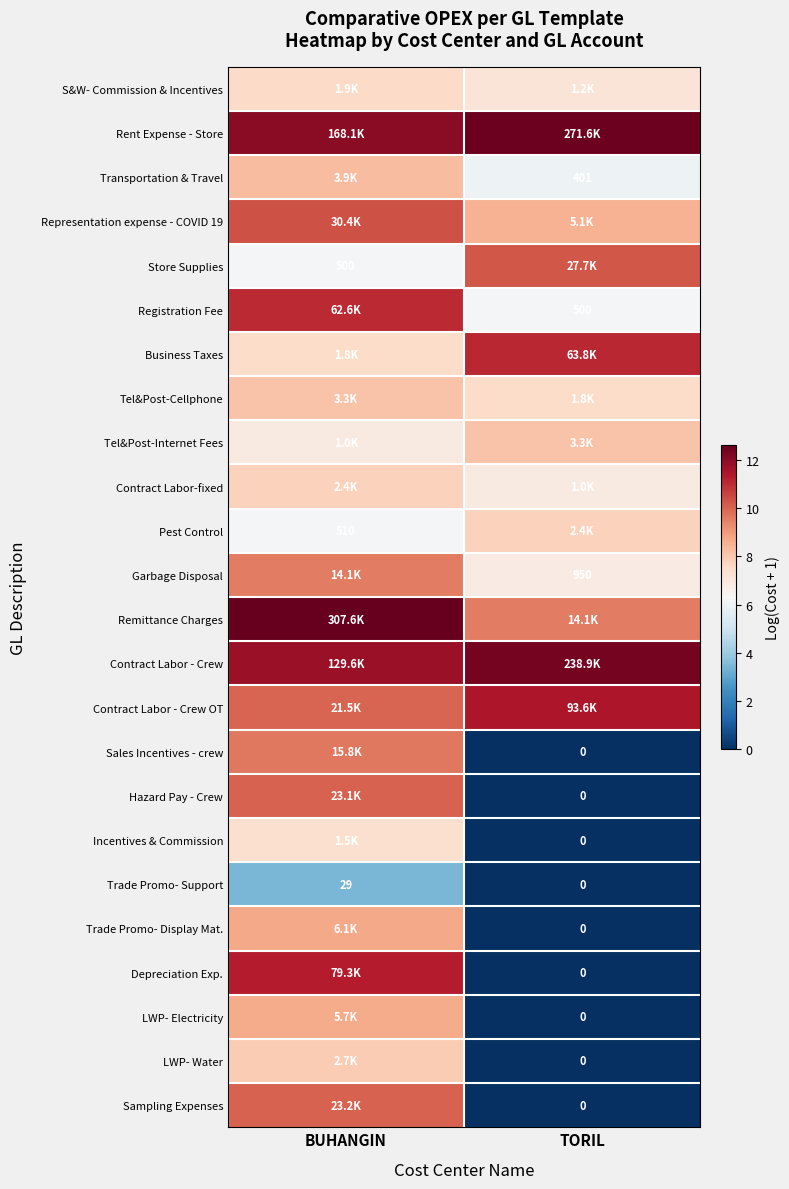

Where does the Contract Labor-fixed series first go above 7?

BUHANGIN